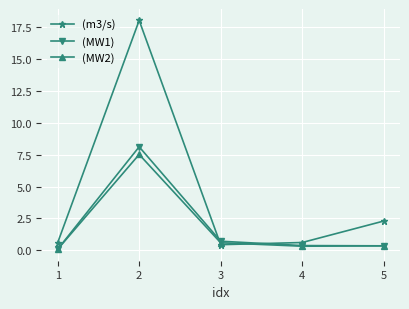

Rank the series by their maximum value, from highest to lowest.

(m3/s), (MW1), (MW2)